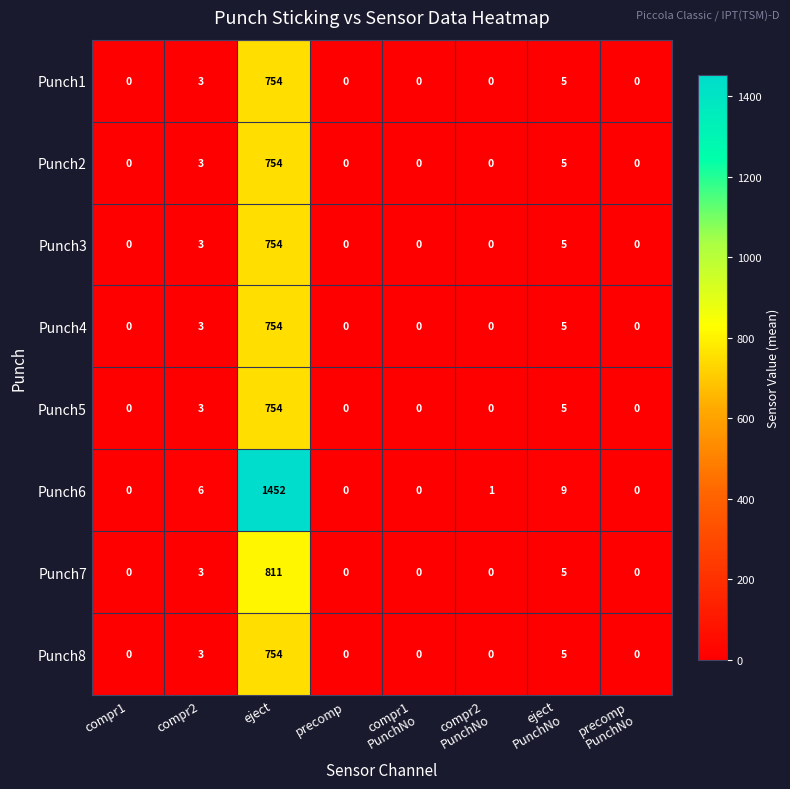

What is the highest value of the Punch5 series?

754